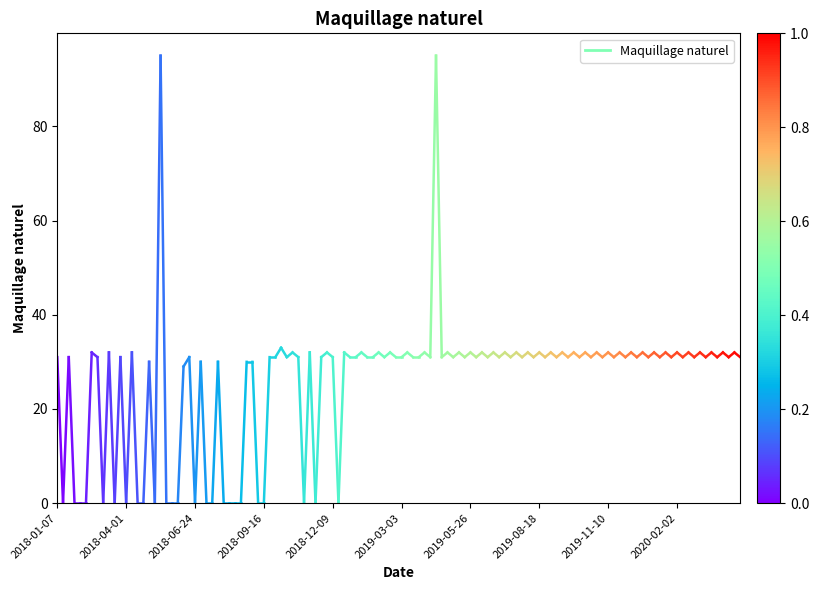

What is the value of the 1st point from the left?

31